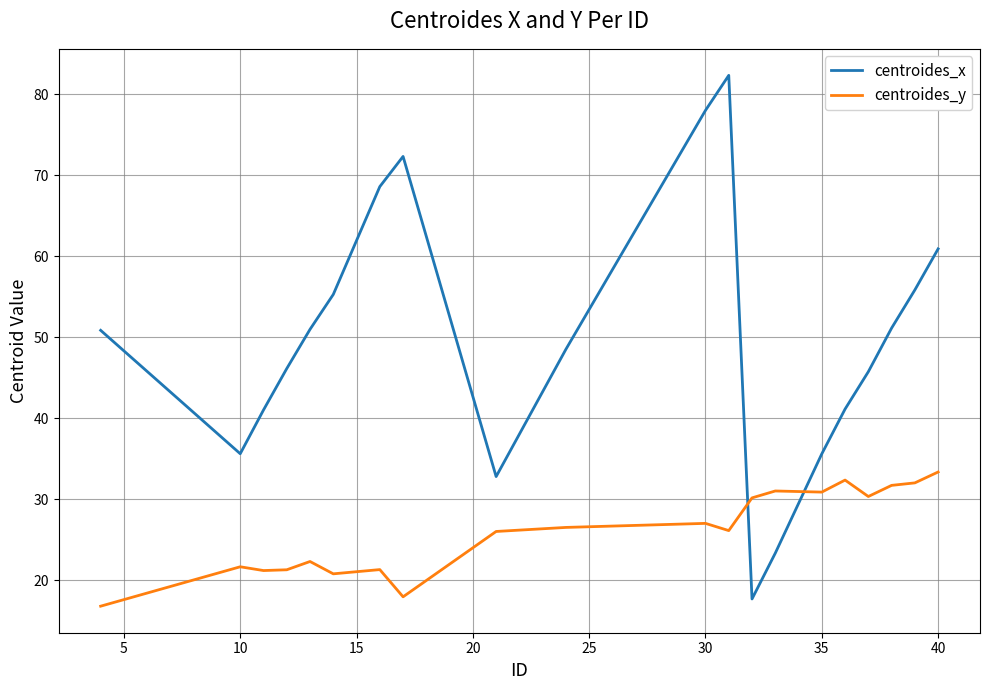

What is the average value of the centroides_y series?

26.0